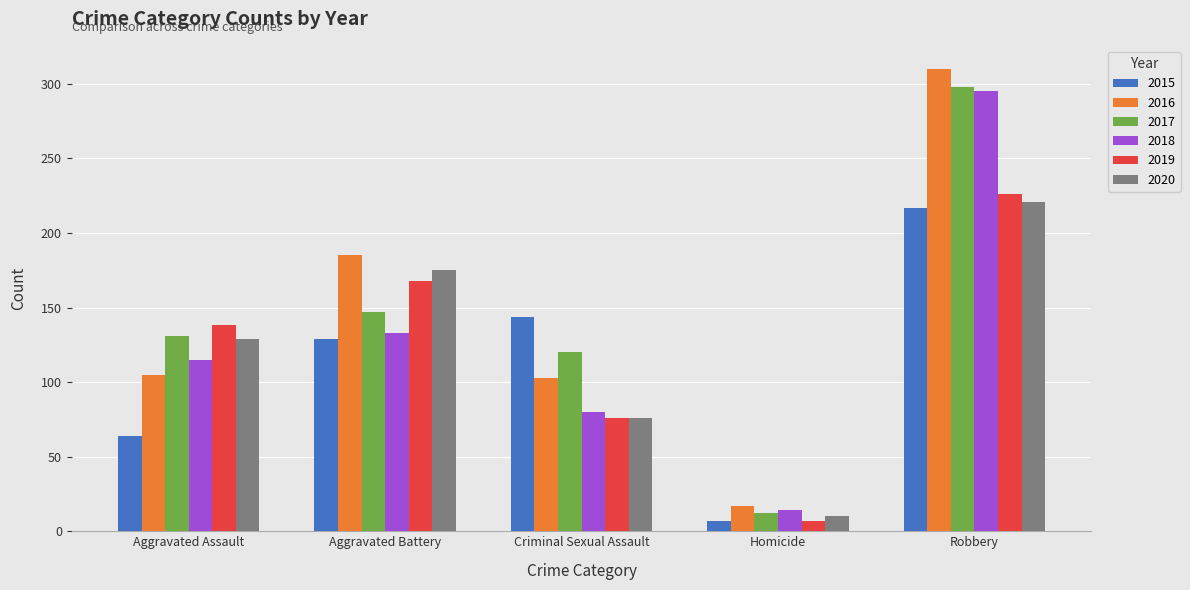

What is the difference between the highest and lowest values at Aggravated Assault?

74